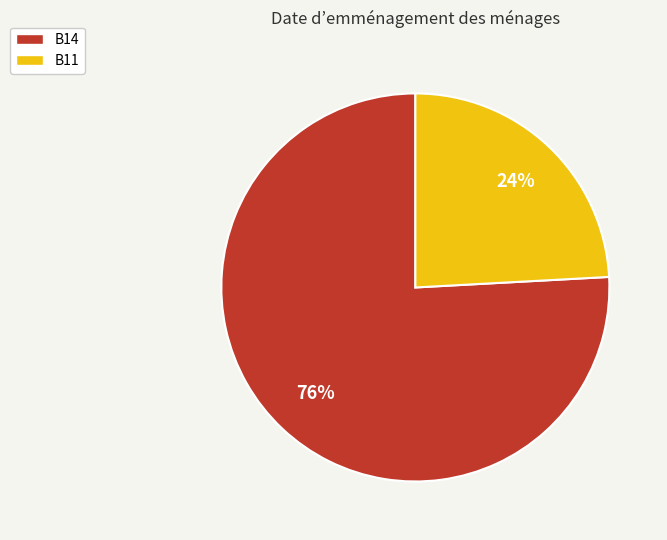

Does B14 account for over 50% of the chart?

Yes